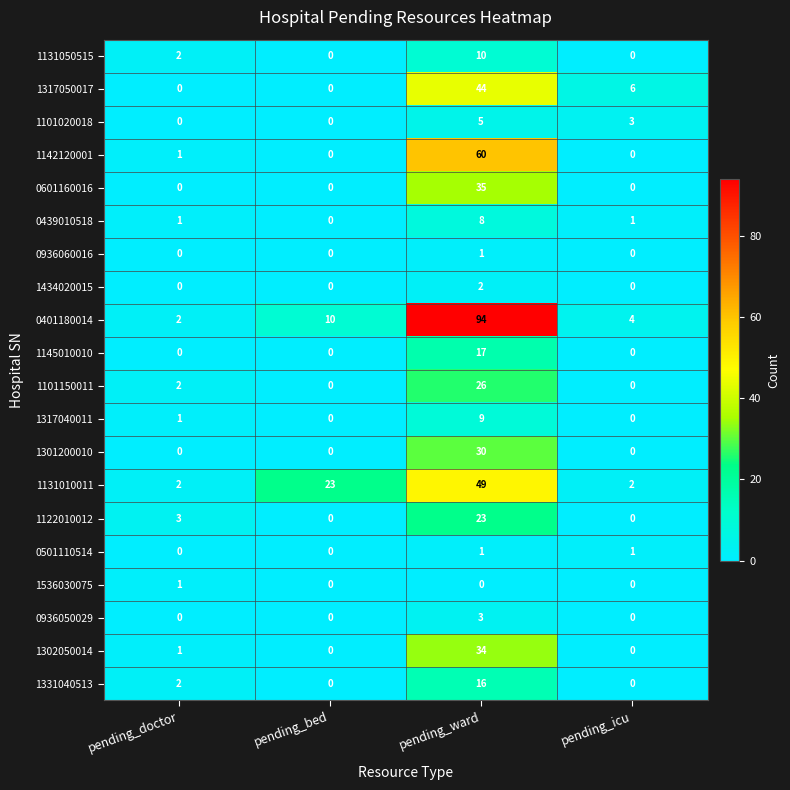

What is the sum of all 1317040011 values?

10